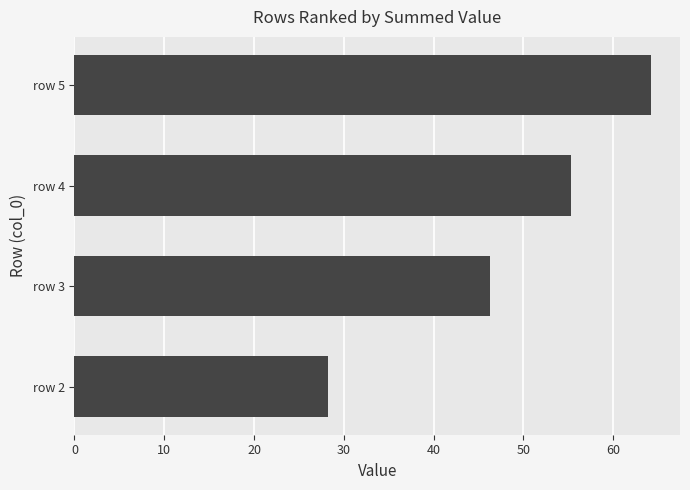

How many bars are there in total?

4